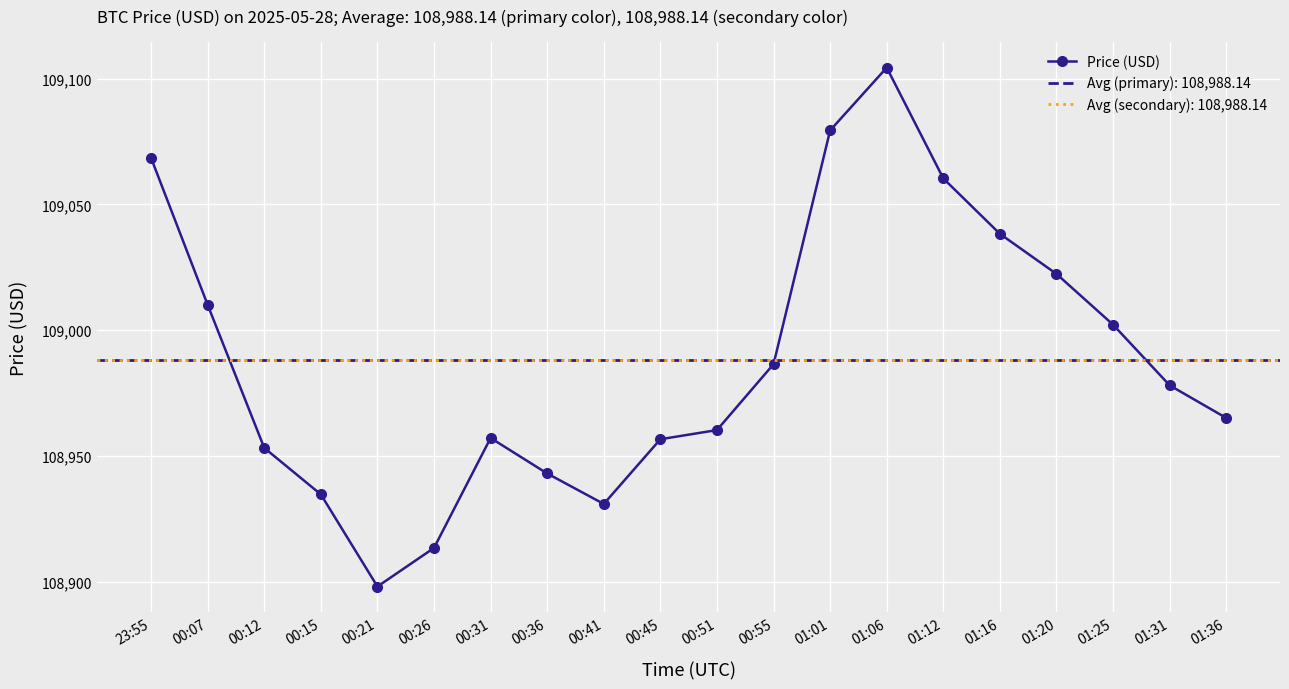

How many categories are shown in the chart?

20